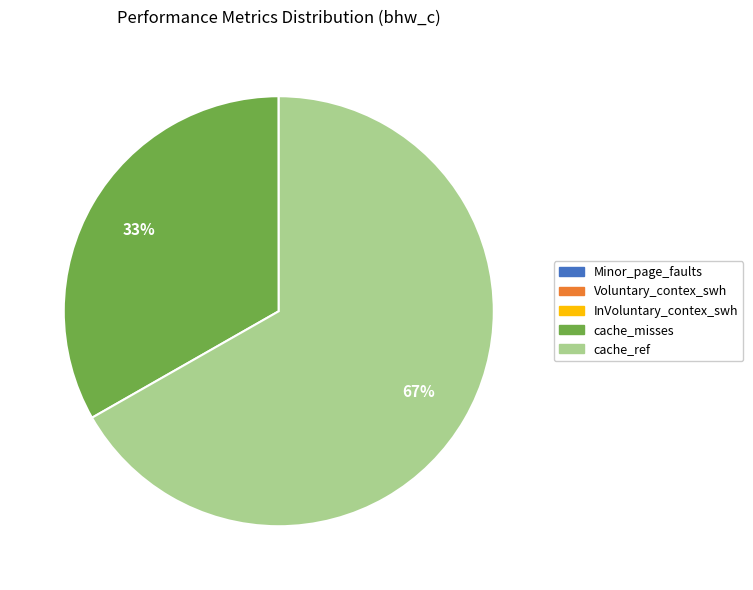

True or false: cache_misses accounts for 45% of the total.

False